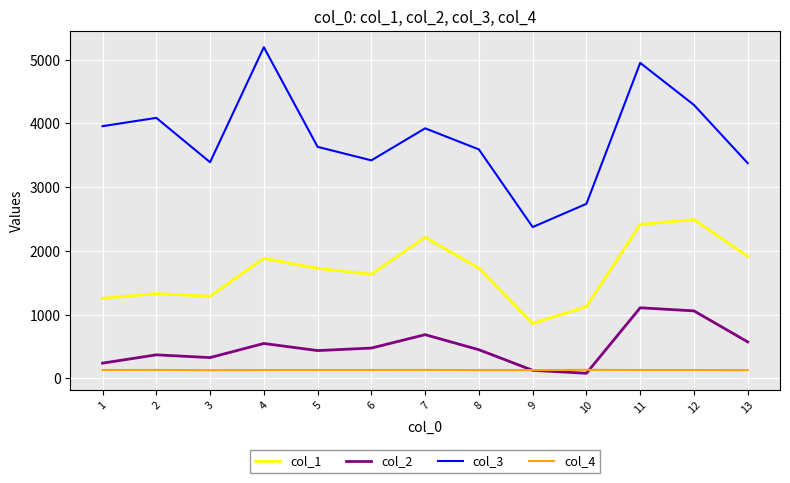

What is the smallest value displayed?

80.0